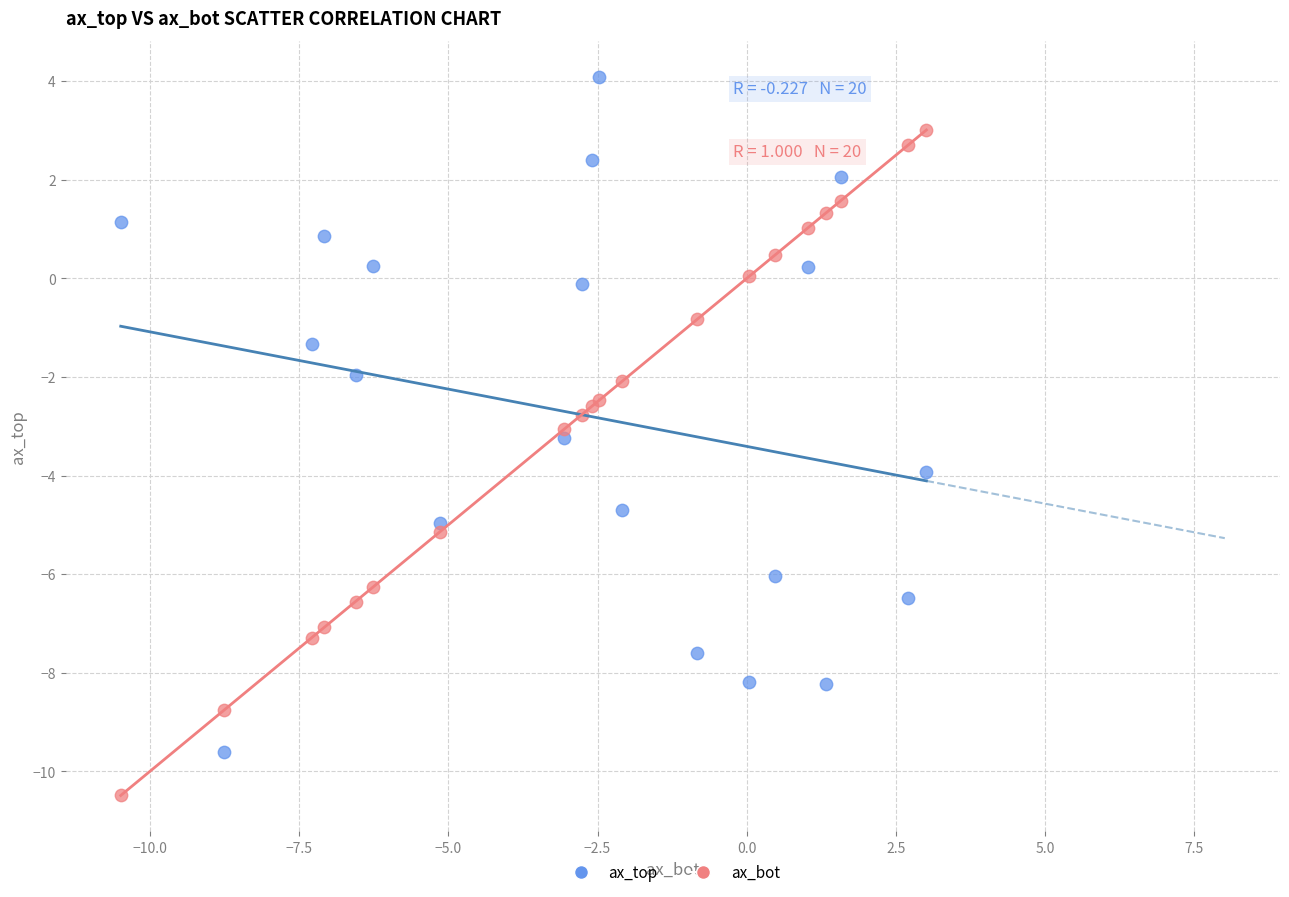

Which series reaches the minimum Y coordinate?

ax_bot